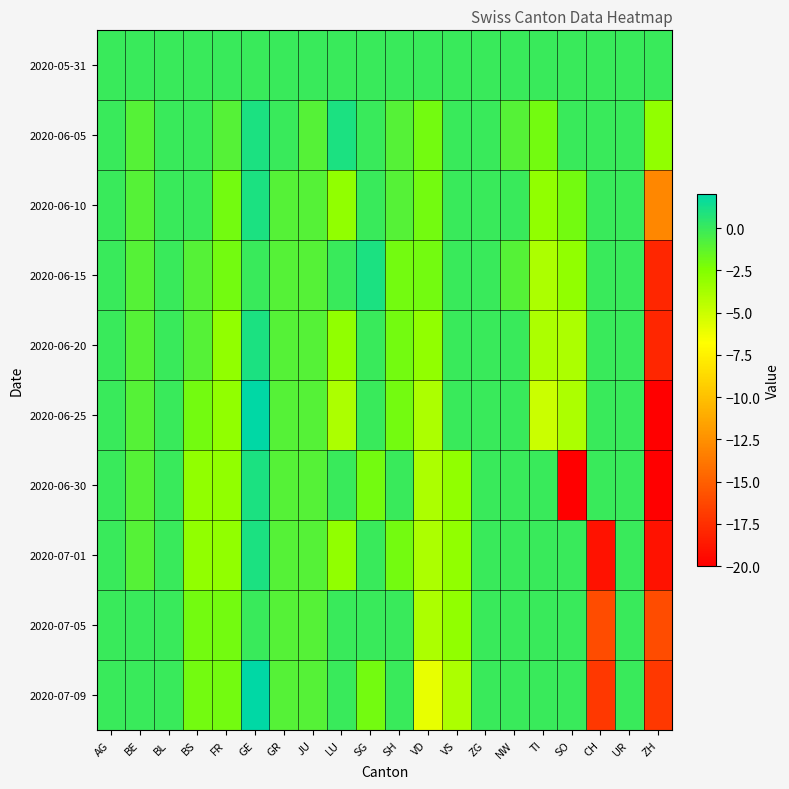

At which category does the chart reach its minimum across all series?

ZH